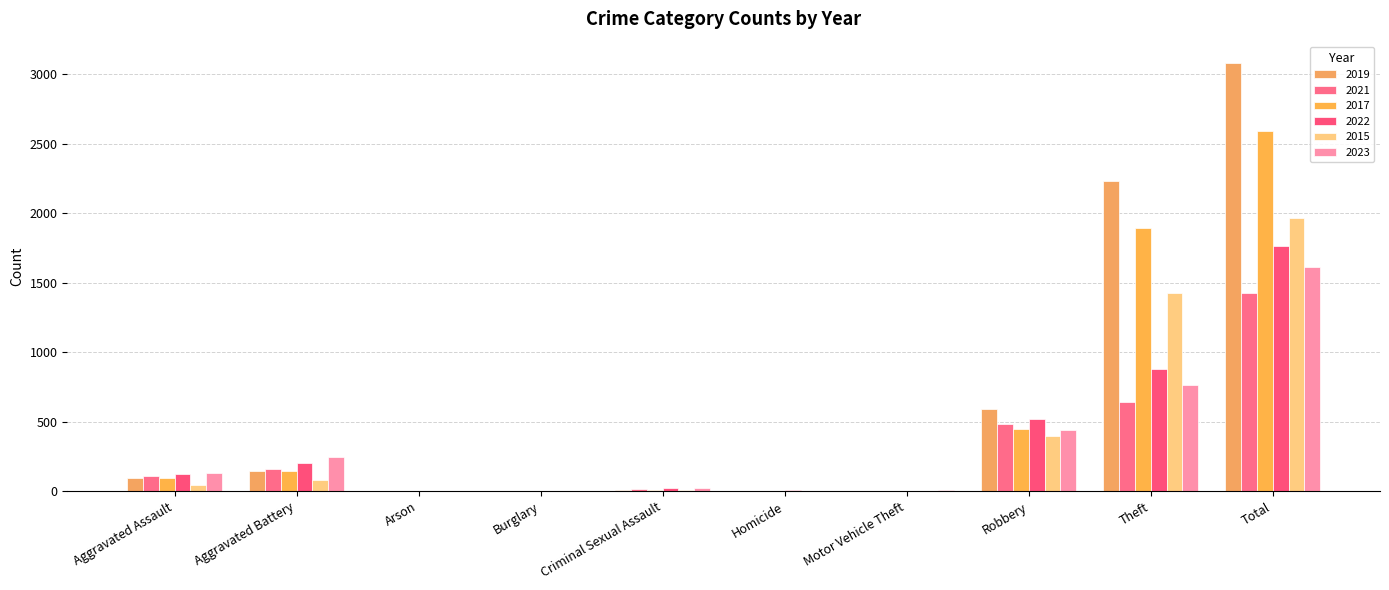

What is the difference between the highest and lowest values at Aggravated Battery?

162